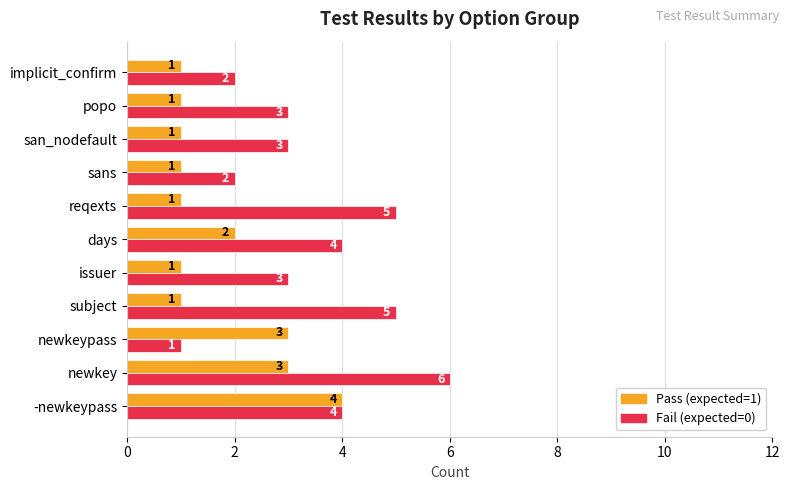

Is it true that Fail (expected=0) equals 5 at san_nodefault?

False